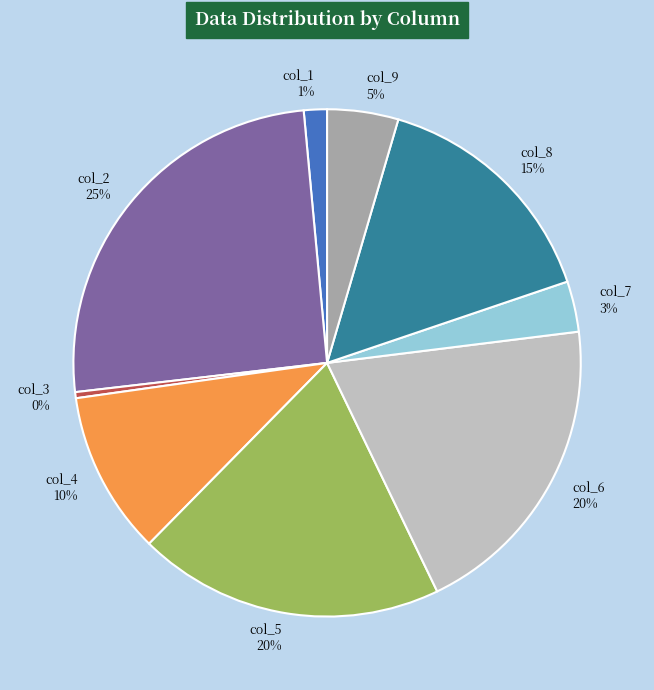

What percentage is the col_2 slice, to the nearest percent?

25%